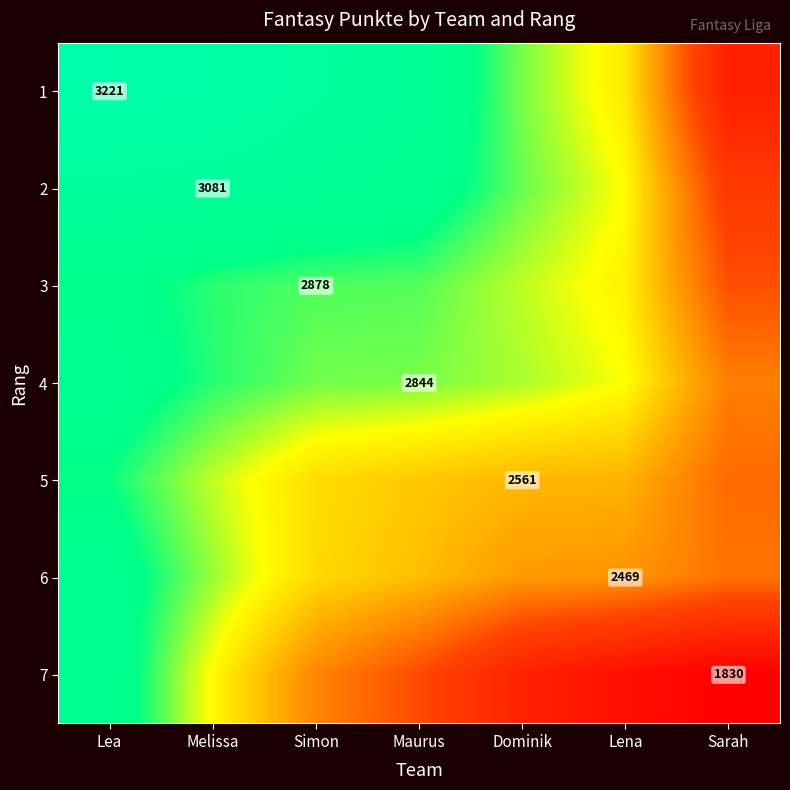

Where does the 2 series first go above 3013?

Lea